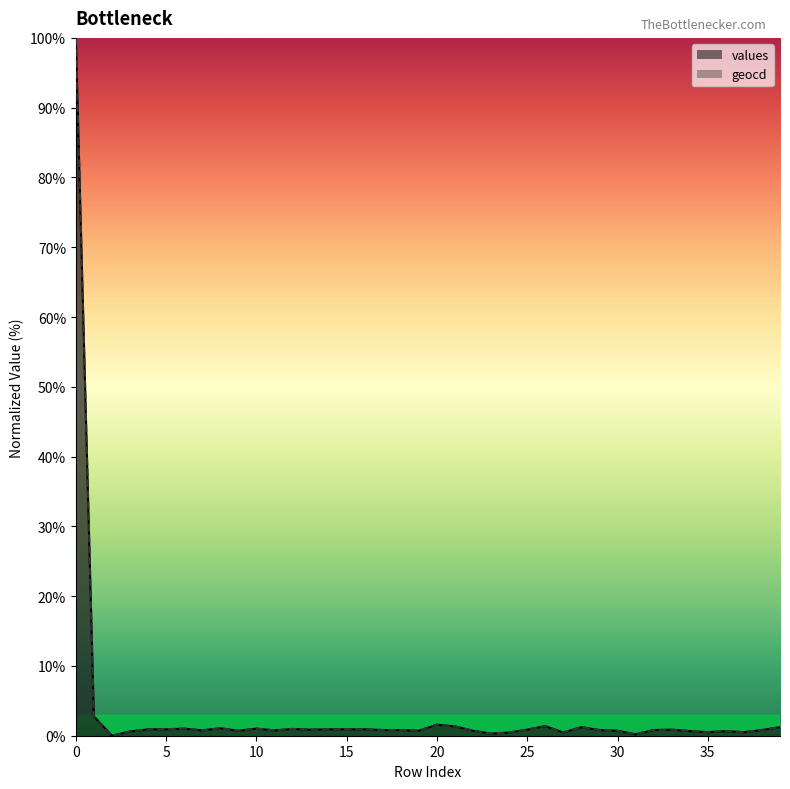

Reading right to left, what are all the values shown in this chart?

values: 1.2	0.8	0.5	0.7	0.5	0.7	0.9	0.8	0.2	0.7	0.8	1.2	0.5	1.4	0.9	0.5	0.3	0.7	1.3	1.6	0.7	0.8	0.8	0.9	0.9	0.9	0.9	1.0	0.8	1.0	0.7	1.1	0.8	1.0	0.9	0.9	0.6	0.0	2.8	100.0
geocd: 1.2	0.8	0.5	0.7	0.5	0.7	0.9	0.8	0.2	0.7	0.8	1.2	0.5	1.4	0.9	0.5	0.3	0.7	1.3	1.6	0.7	0.8	0.8	0.9	0.9	0.9	0.9	1.0	0.8	1.0	0.7	1.1	0.8	1.0	0.9	0.9	0.6	0.0	2.8	100.0